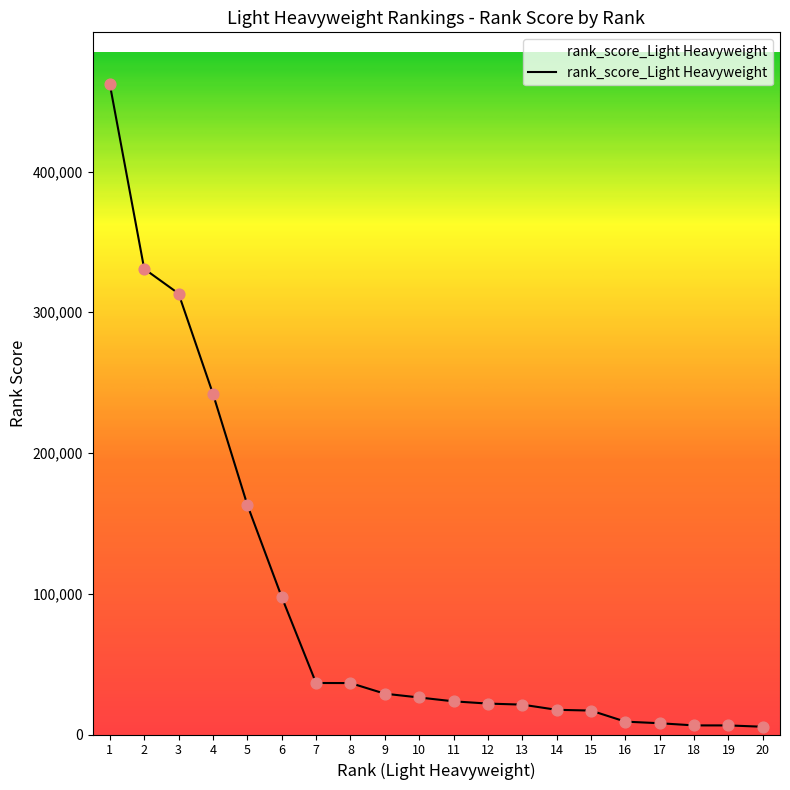

Which has a higher value, 9 or 17?

9